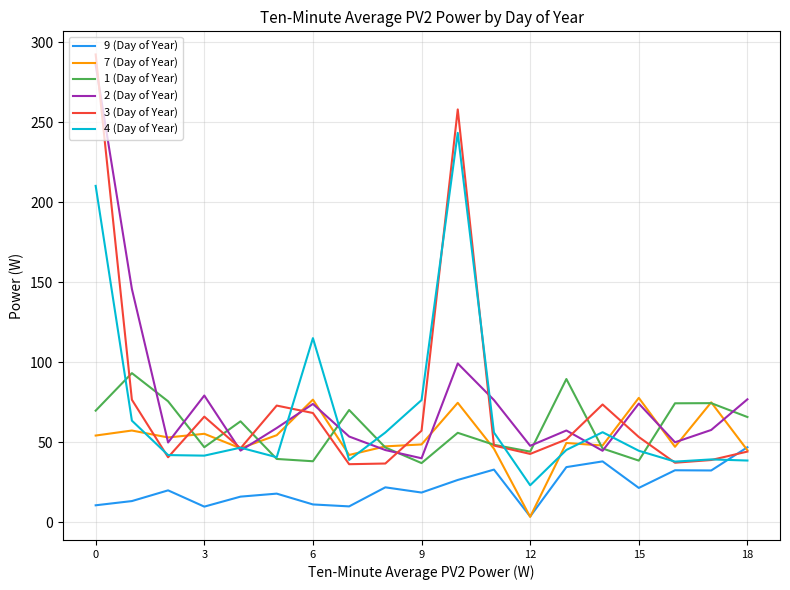

True or false: 2 (Day of Year) and 9 (Day of Year) cross at least once.

False